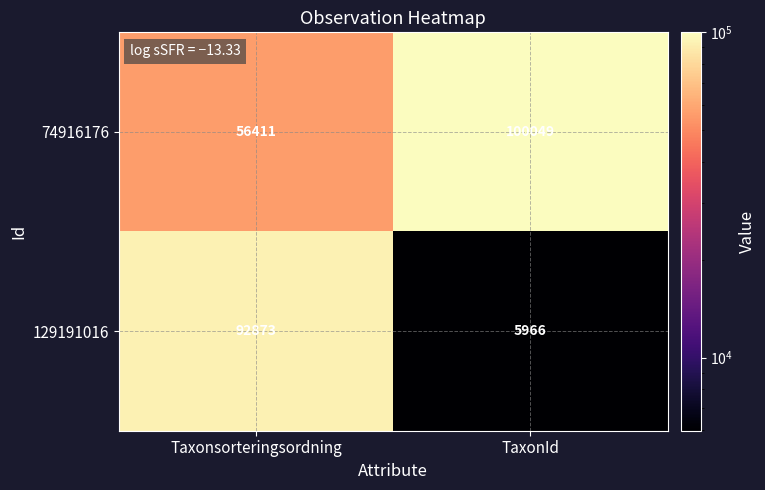

Which series has the largest total across all categories?

74916176